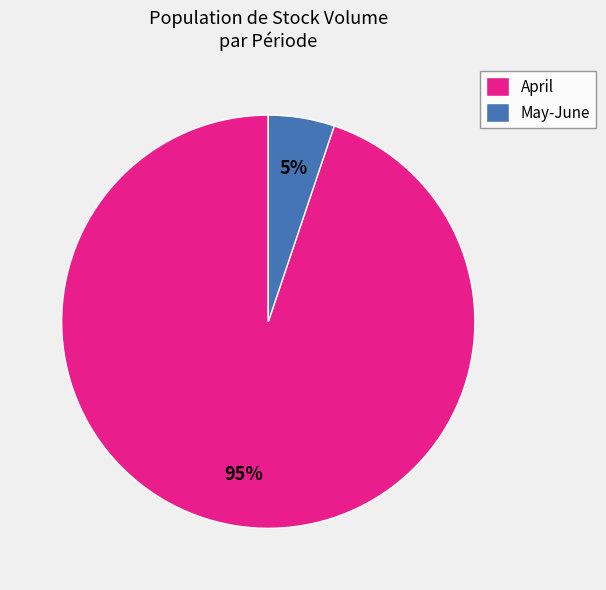

Which category has the smallest portion of the pie?

May-June